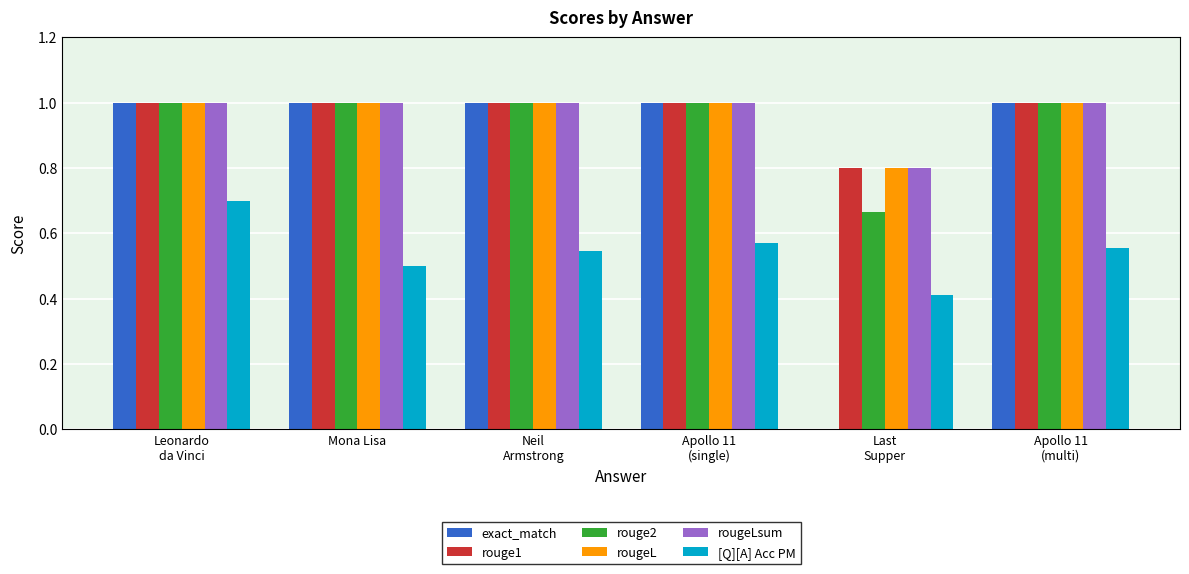

What is the sum of the rougeL values at Mona Lisa and Apollo 11
(multi)?

2.0